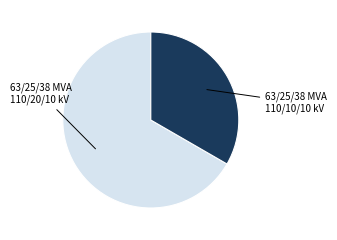

Does any single category account for the majority?

Yes